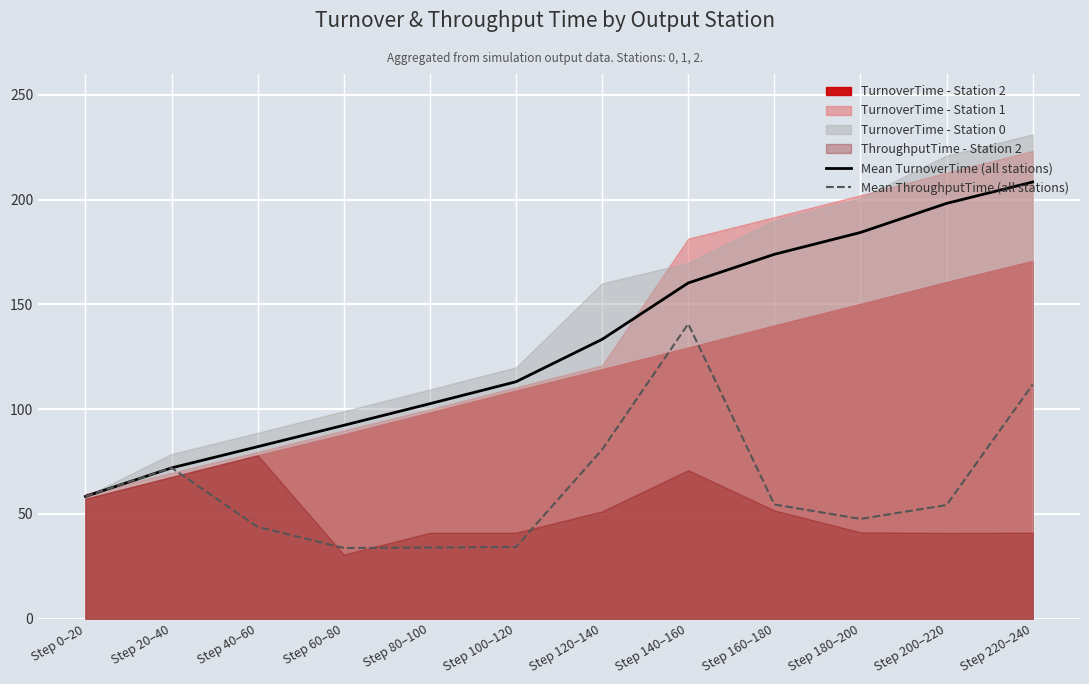

At which category does Mean ThroughputTime (all stations) reach its first local valley?

Step 60–80